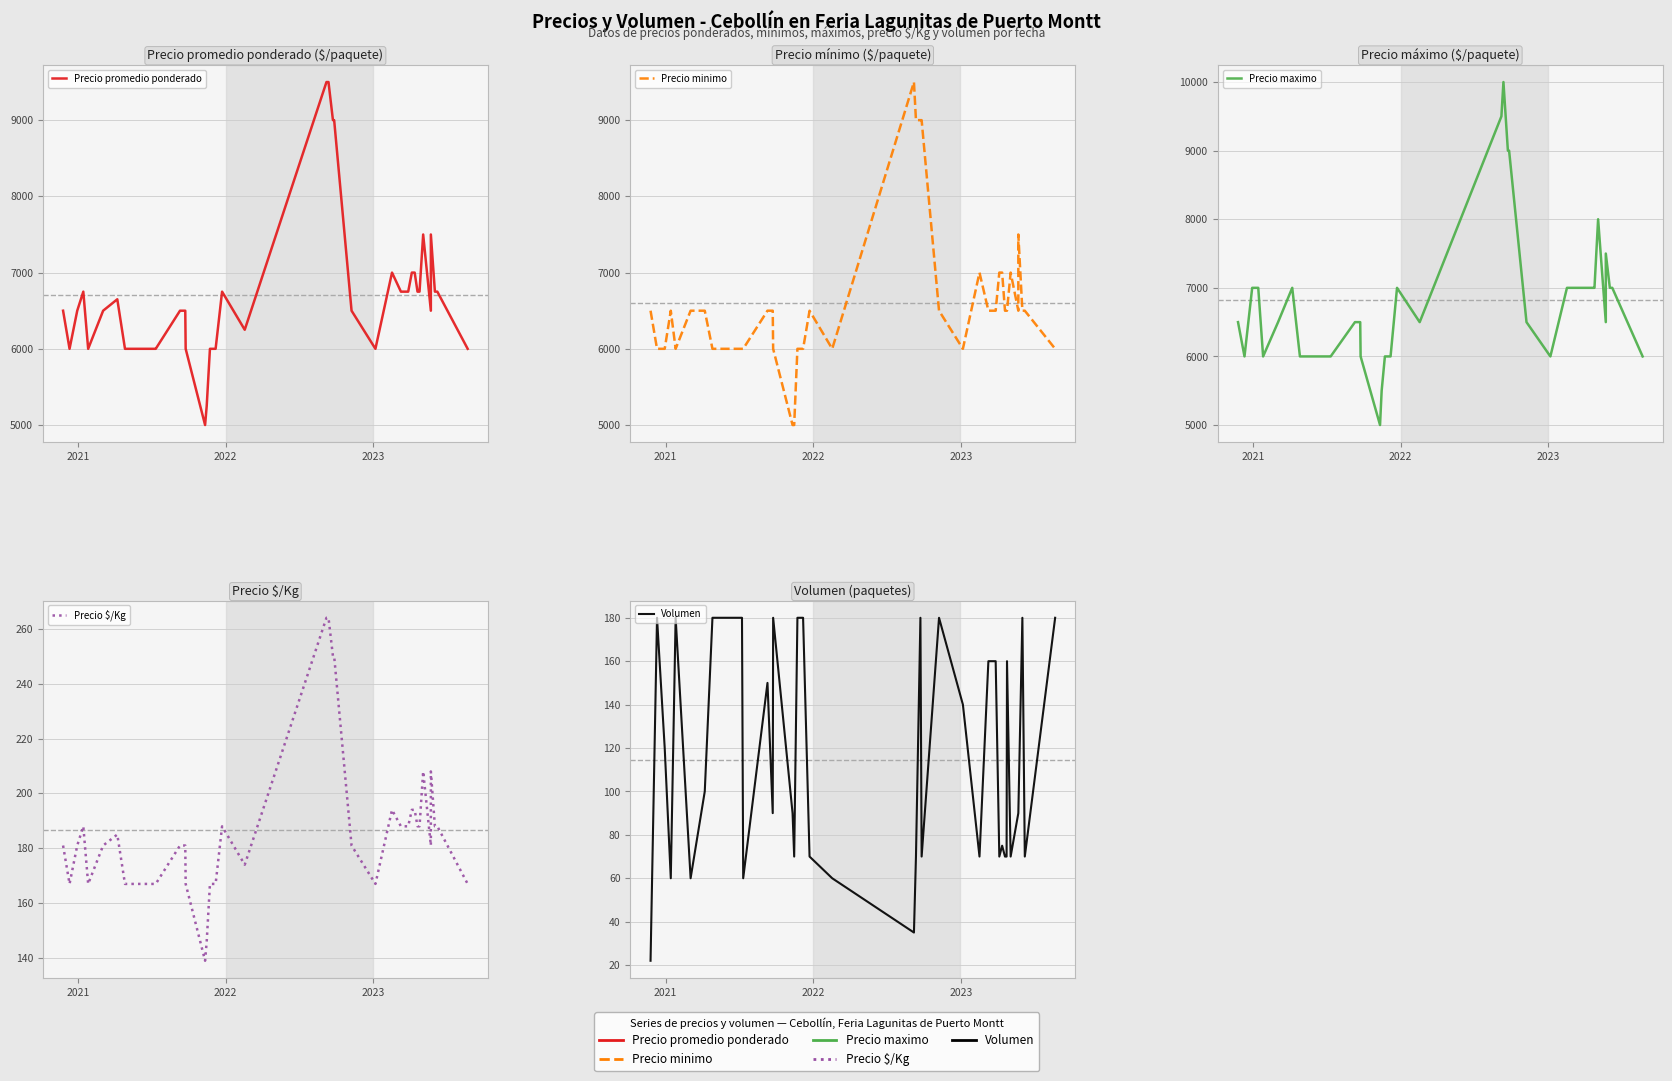

Count the number of categories in the chart.

40